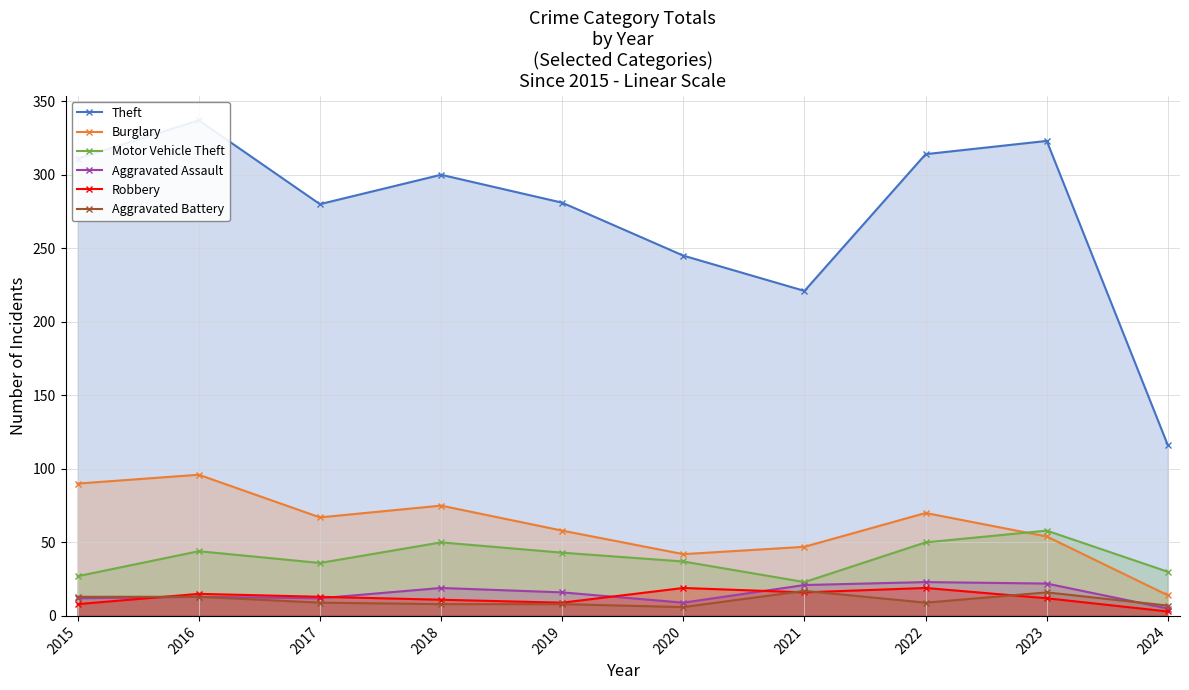

What is the average value of the Burglary series?

61